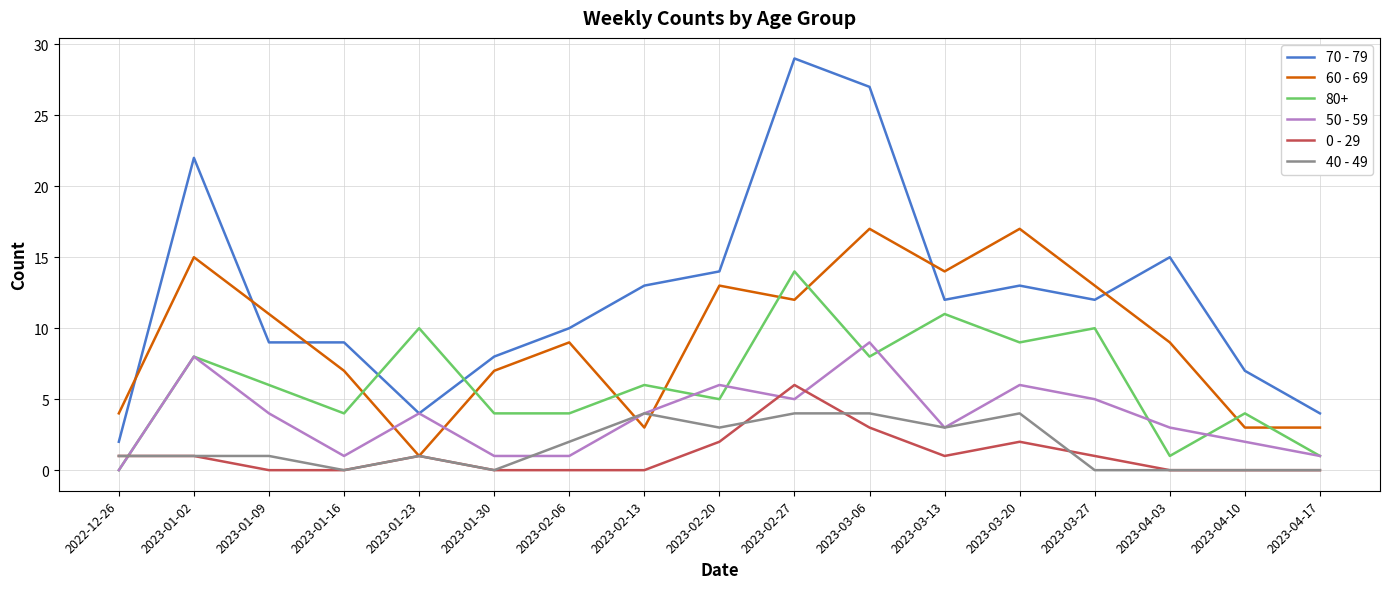

True or false: 70 - 79 and 80+ intersect in this chart.

True